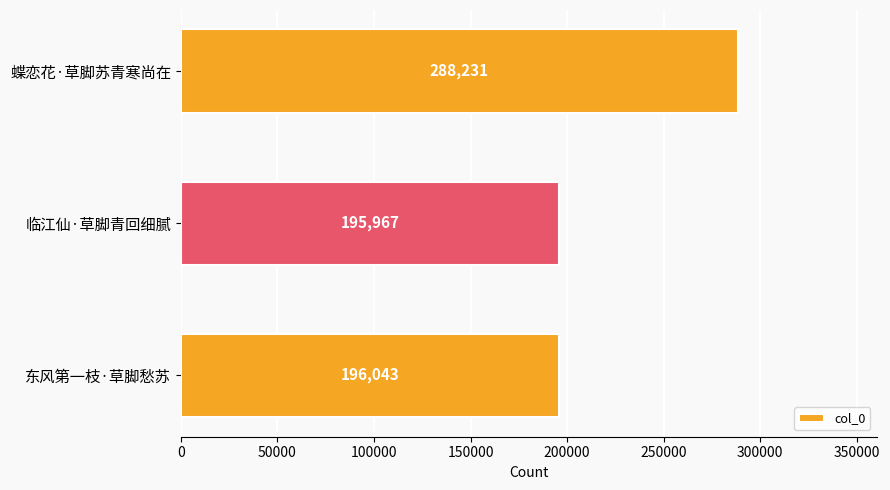

What is the label of the 1st bar from the bottom?

东风第一枝·草脚愁苏